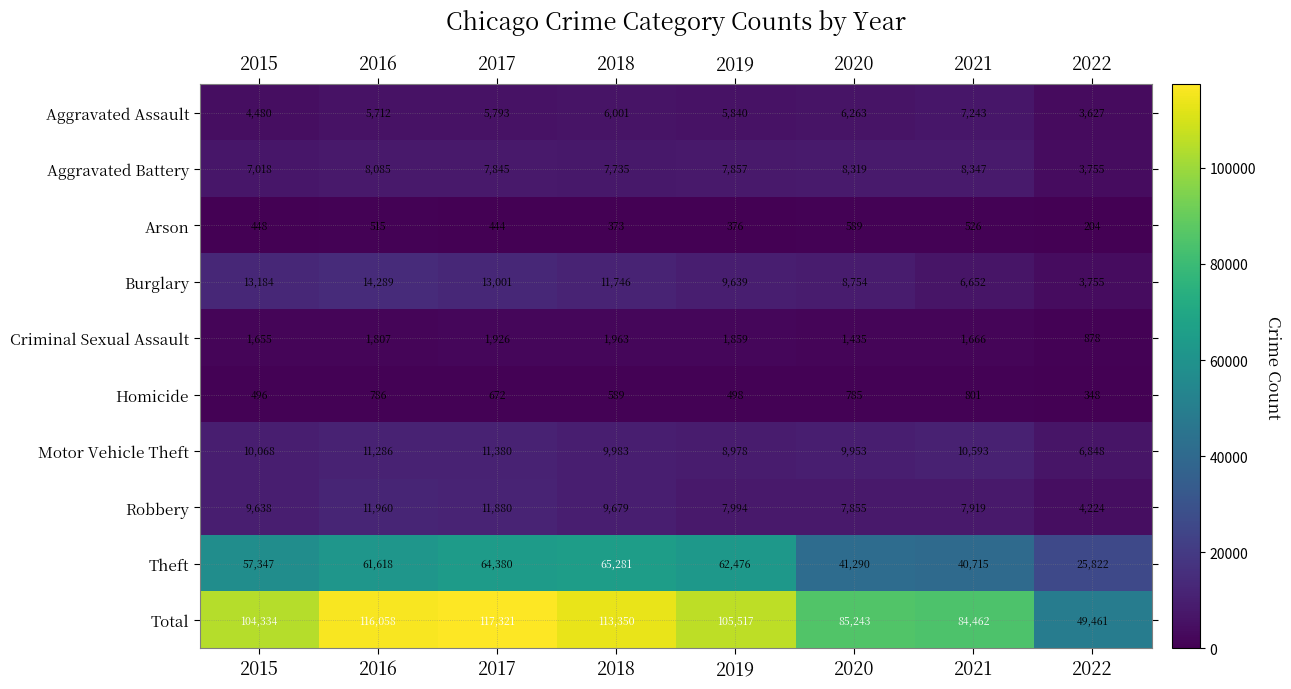

How many data points does each series have?

8